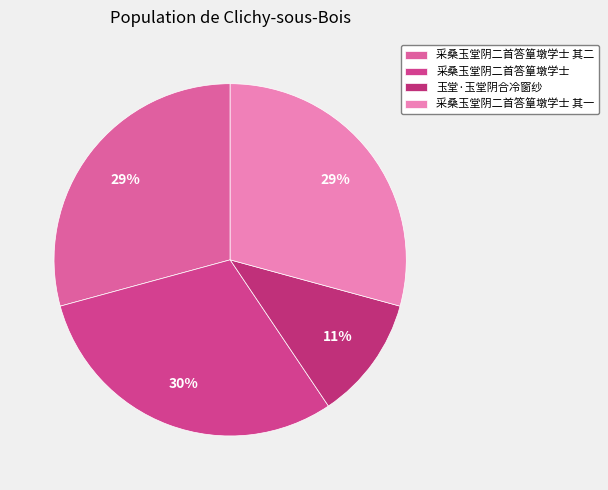

The 采桑玉堂阴二首答篁墩学士 slice represents 30% of the pie. True or false?

True